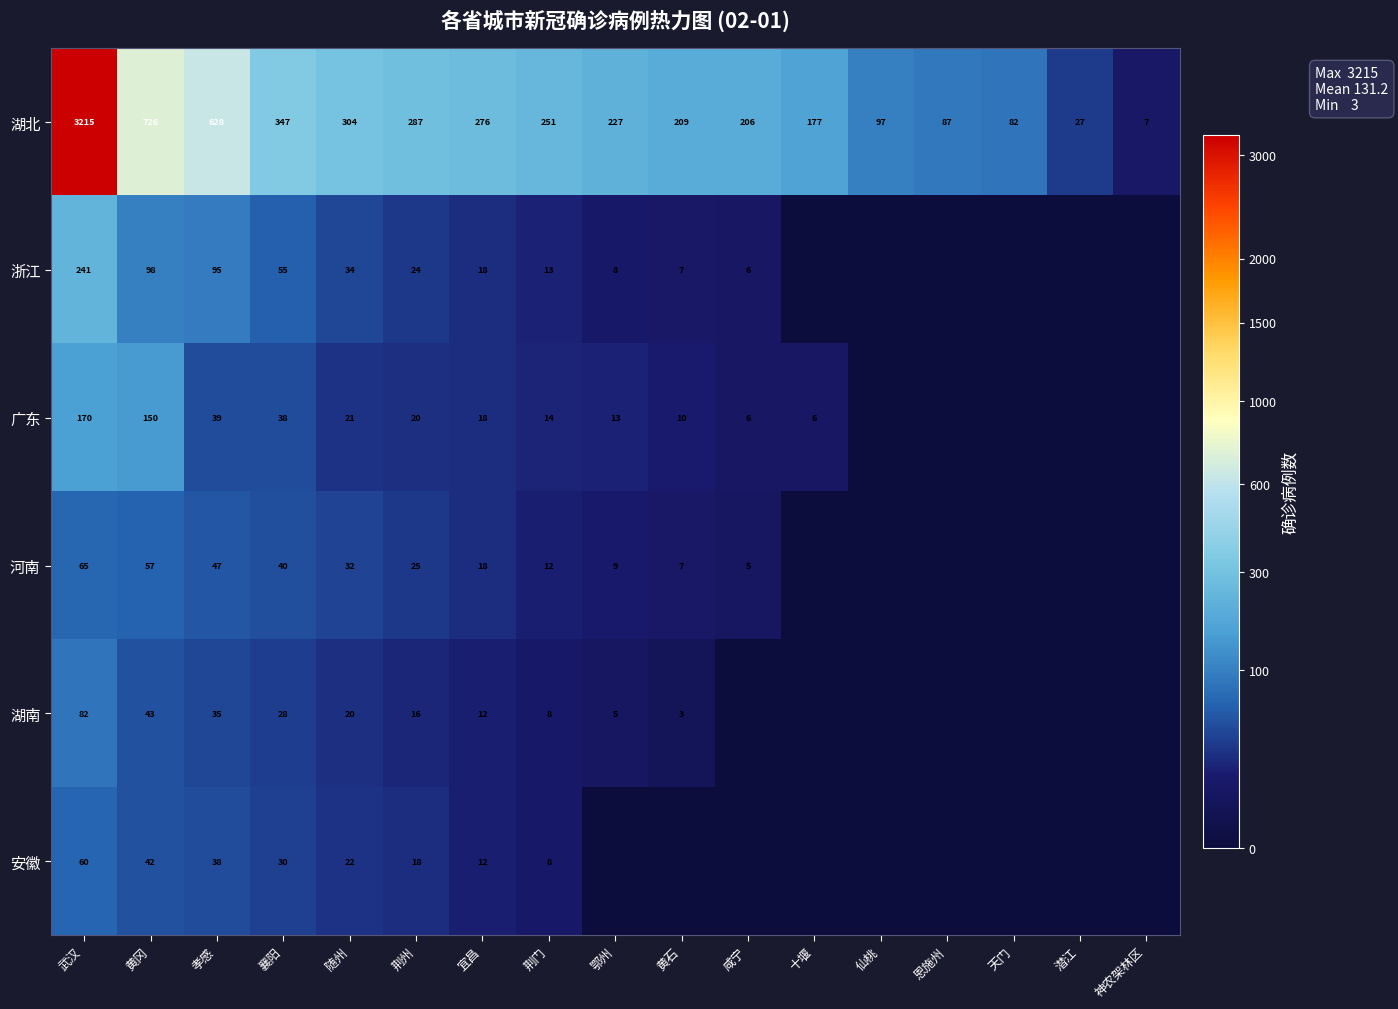

What is the total value across all series at 天门?

82